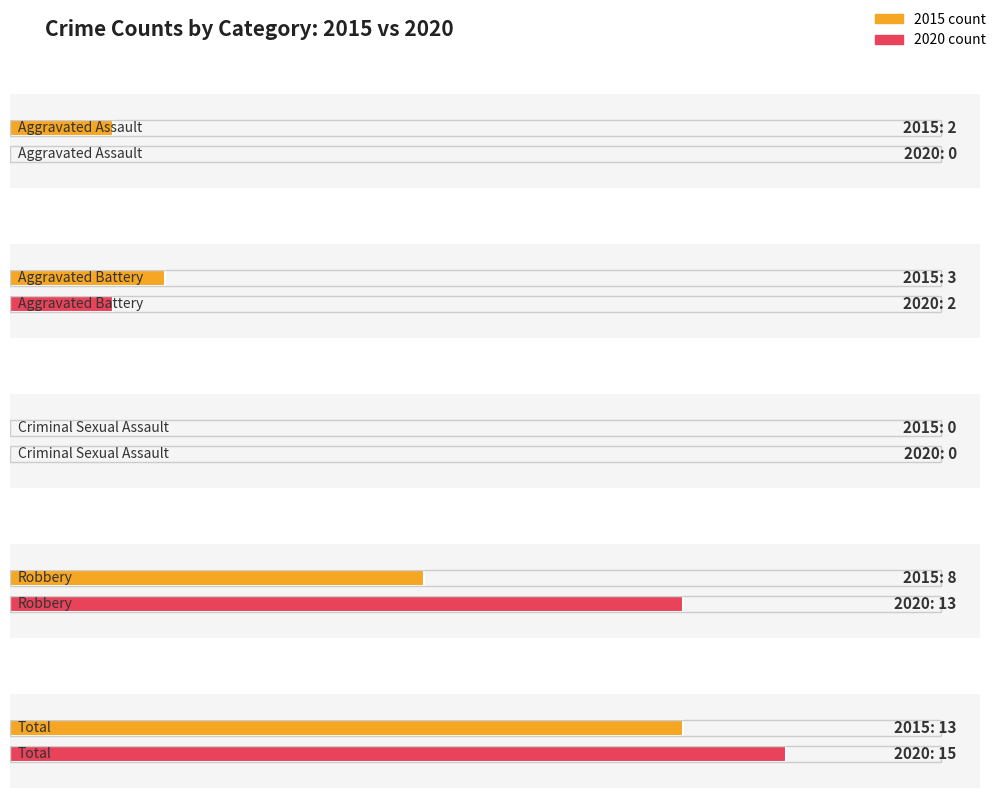

How many categories are shown in the chart?

5